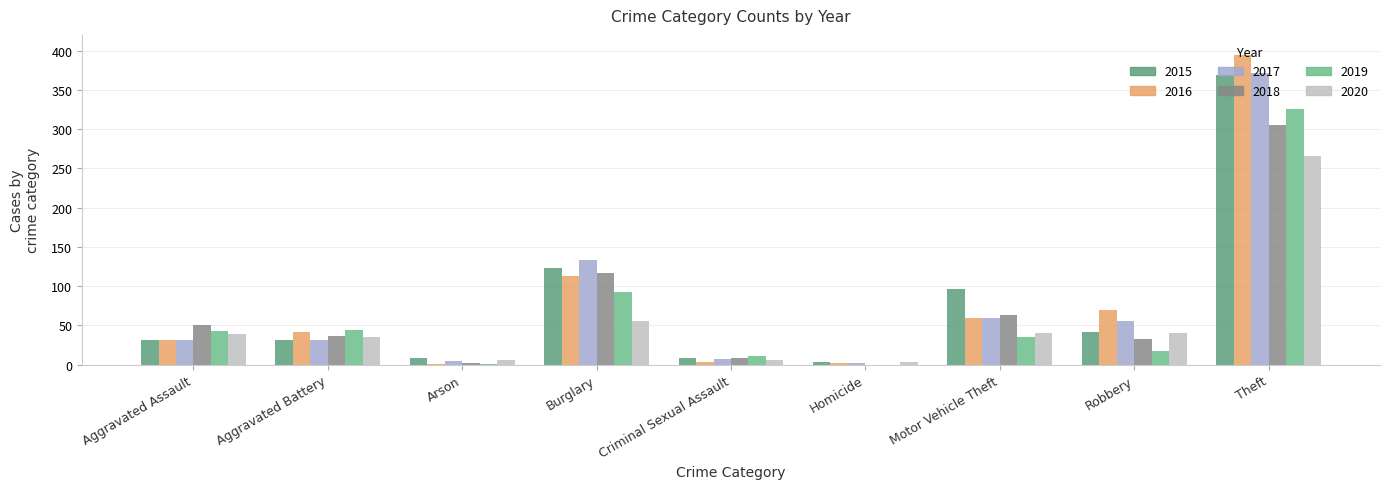

What is the maximum value for 2015?

369